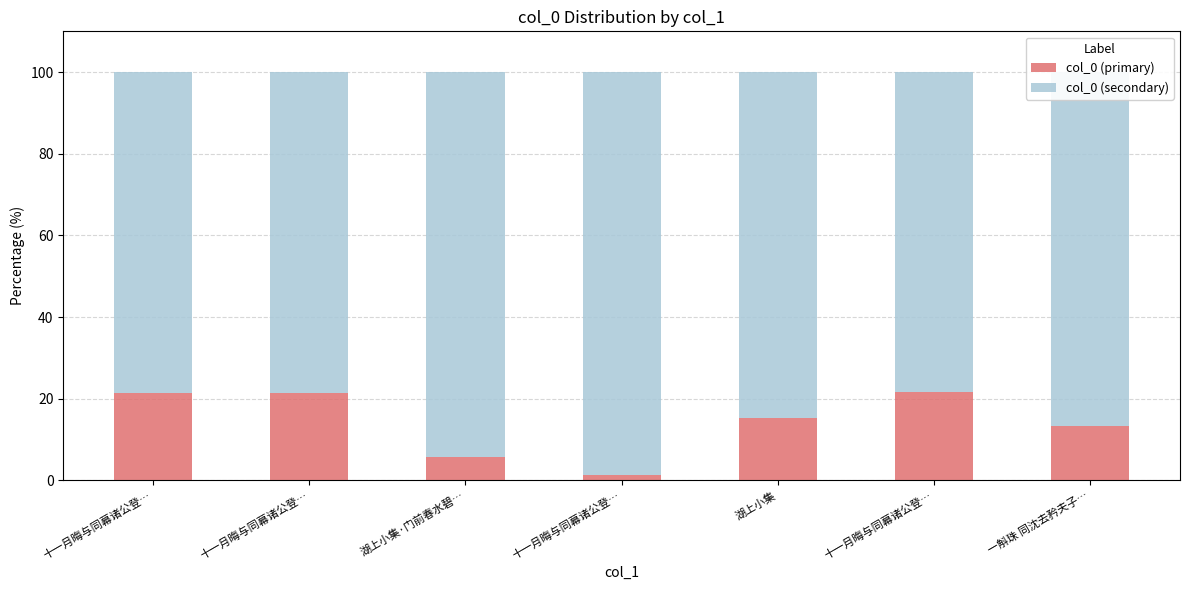

What are all the series names shown in the legend?

col_0 (primary), col_0 (secondary)